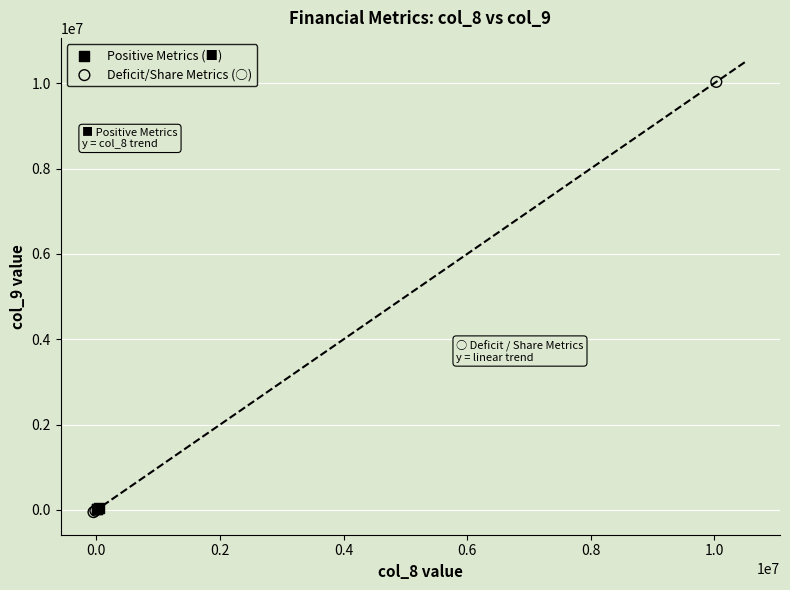

Which series has the largest Y range (max minus min)?

Deficit/Share Metrics (○)